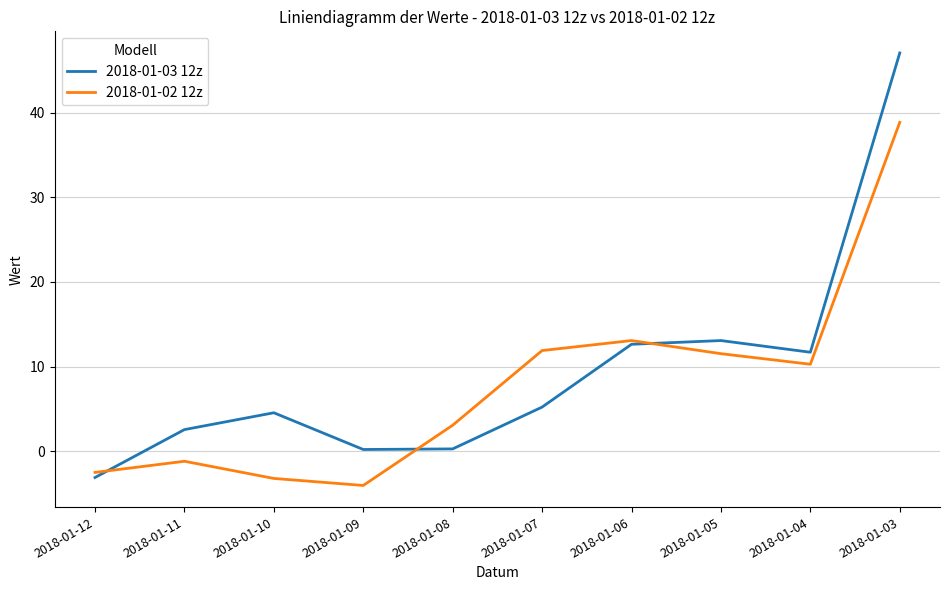

Between 2018-01-11 and 2018-01-04, which series saw the biggest shift?

2018-01-02 12z